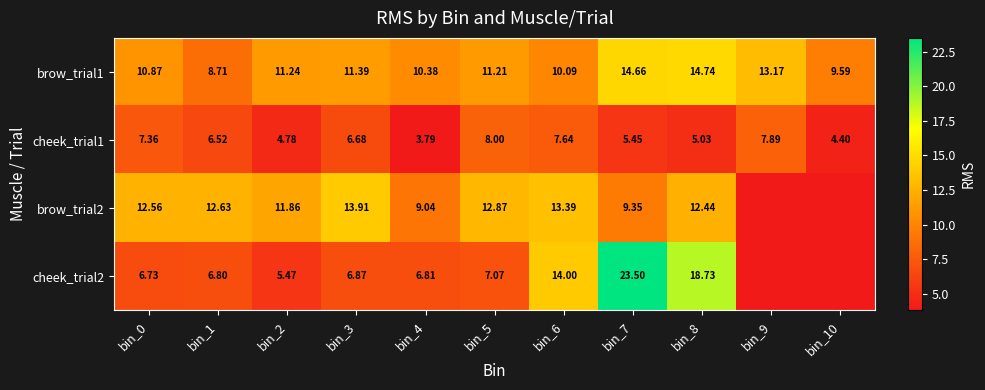

The value of cheek_trial1 at bin_3 is 1.4. True or false?

False